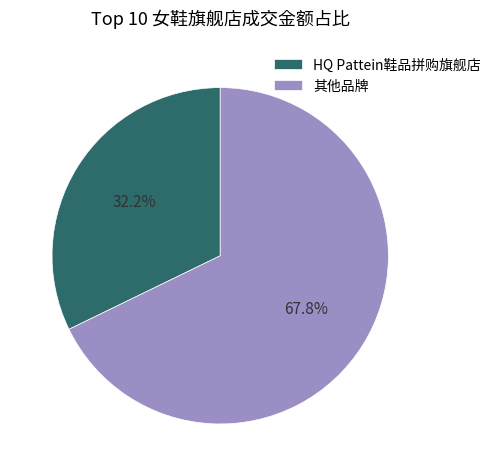

What is the ratio of the value at HQ Pattein鞋品拼购旗舰店 to the value at 其他品牌?

0.5